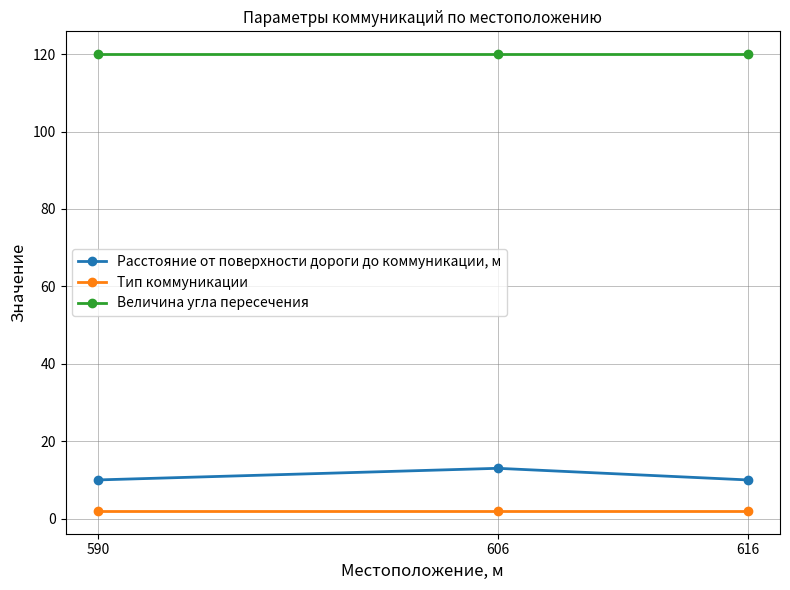

True or false: Расстояние от поверхности дороги до коммуникации, м has a value of 10 at 590.

True